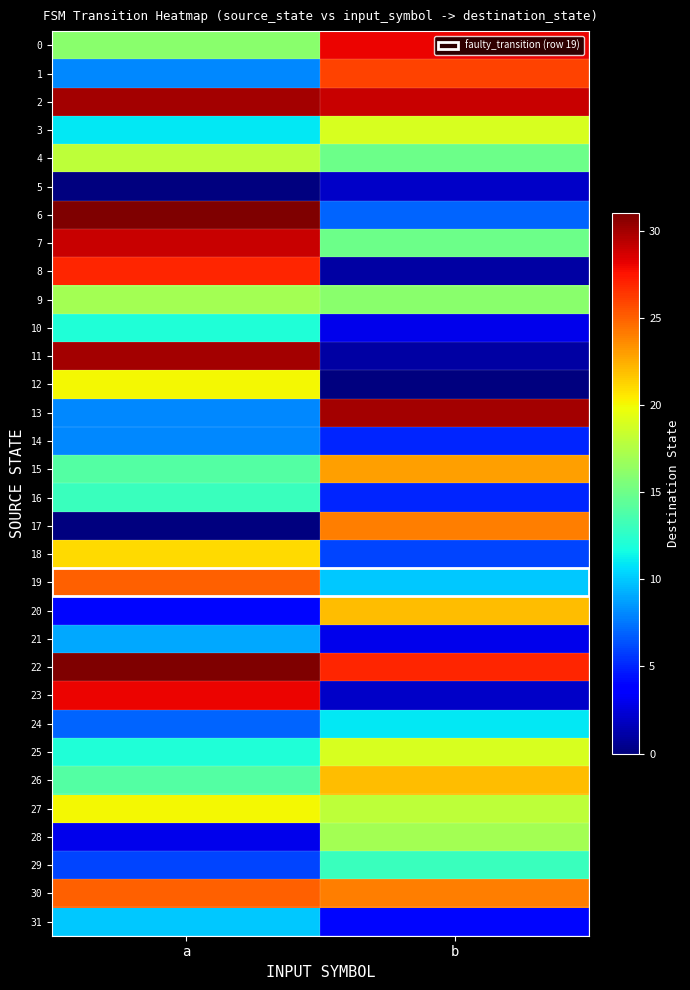

Which series has the widest spread of values?

11